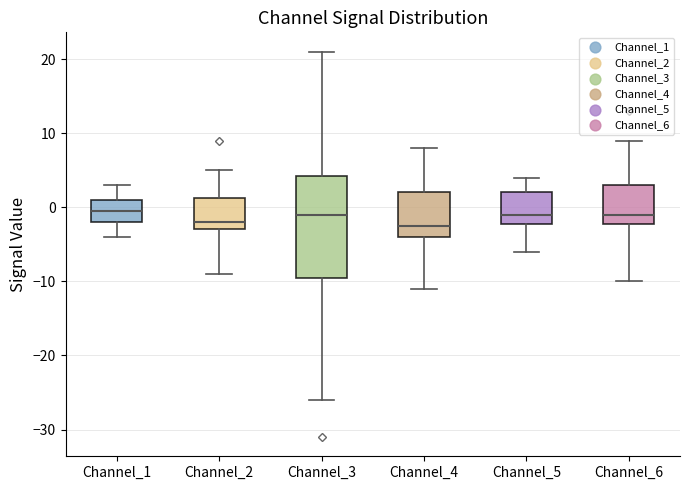

Reading left to right, transcribe this box plot: for each box, give where its median line is, the range the box spans, and where its two whiskers end, as read against the y-axis. The values are not printed on the chart, so give them approximately, as read against the axis.

Channel_1: median 0, box -2 to 1, whiskers -4 to 3
Channel_2: median -2, box -3 to 1, whiskers -9 to 5
Channel_3: median -1, box -9 to 4, whiskers -26 to 21
Channel_4: median -2, box -4 to 2, whiskers -11 to 8
Channel_5: median -1, box -2 to 2, whiskers -6 to 4
Channel_6: median -1, box -2 to 3, whiskers -10 to 9